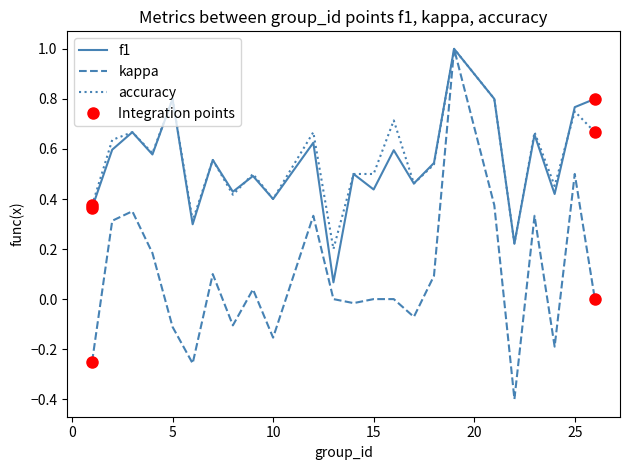

Which series has the largest range (max minus min)?

kappa